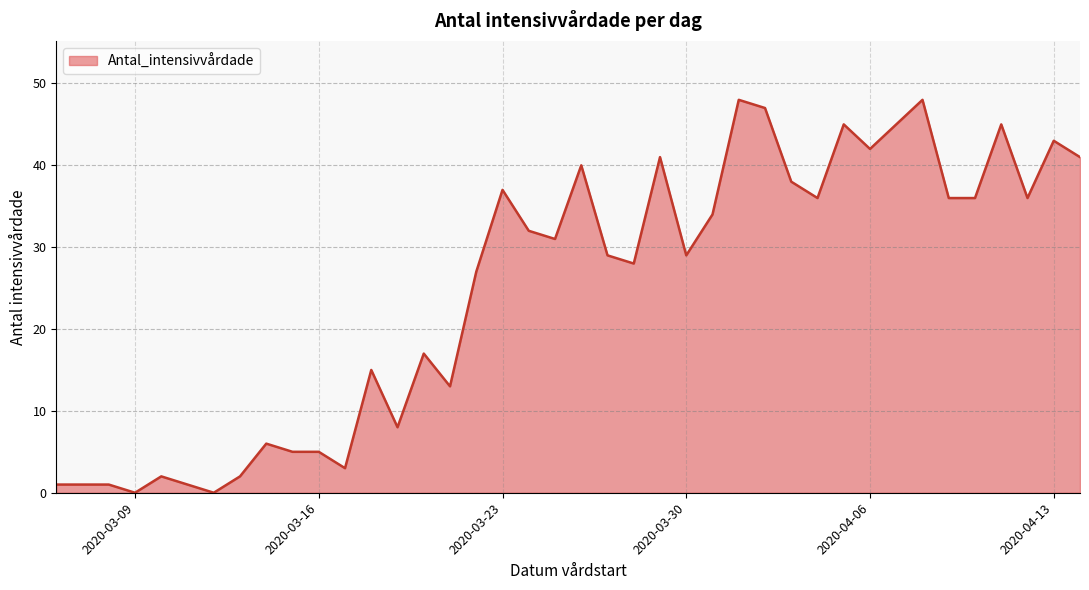

What is the maximum value shown in the chart?

48